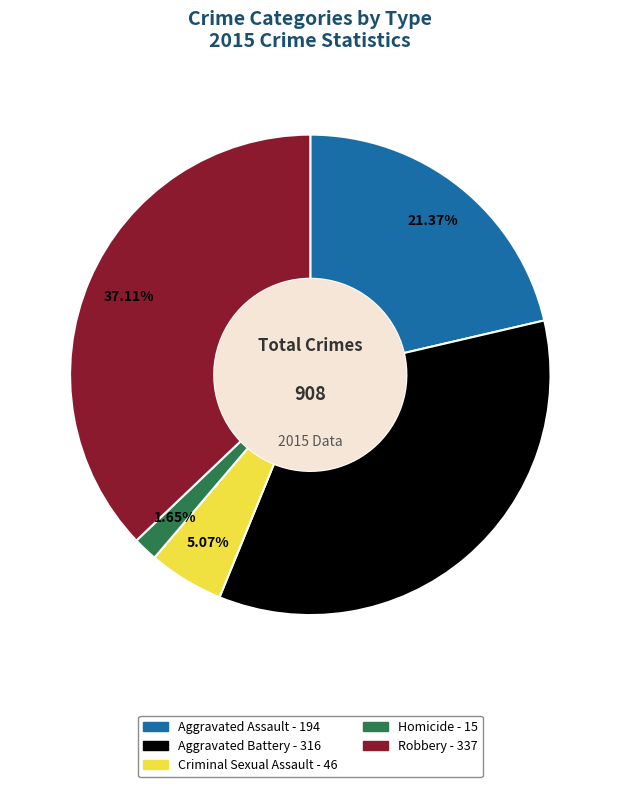

What is the largest slice in the pie chart?

Robbery